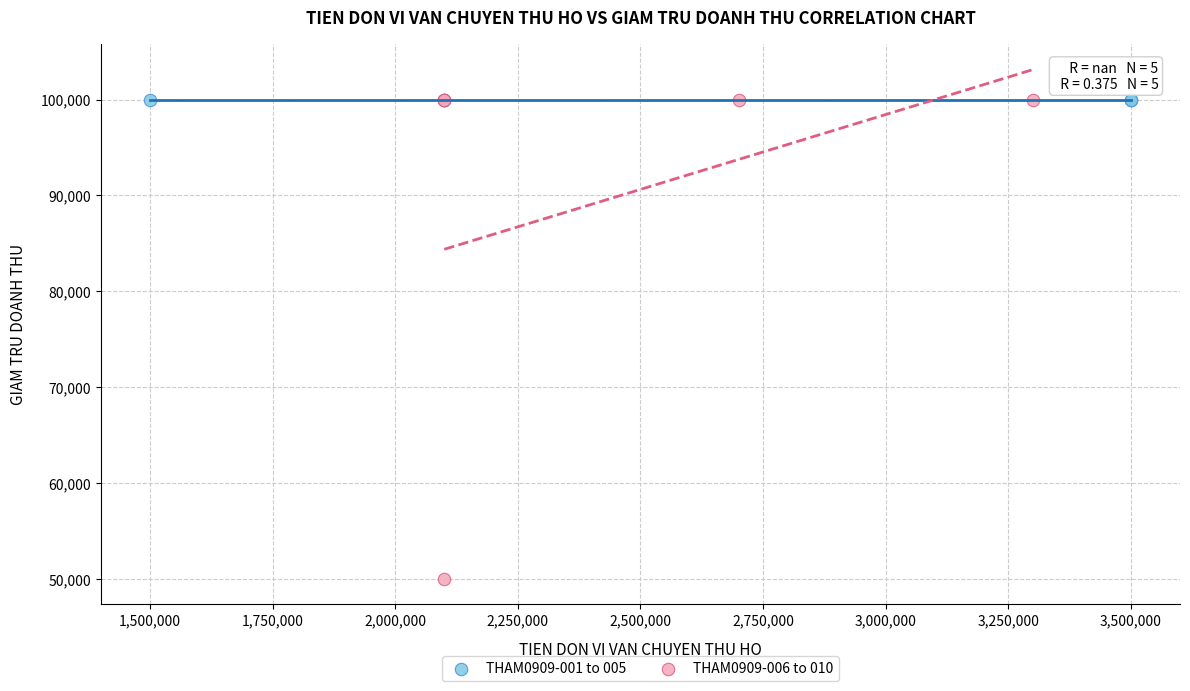

Which series contains the lowest Y value?

THAM0909-006 to 010